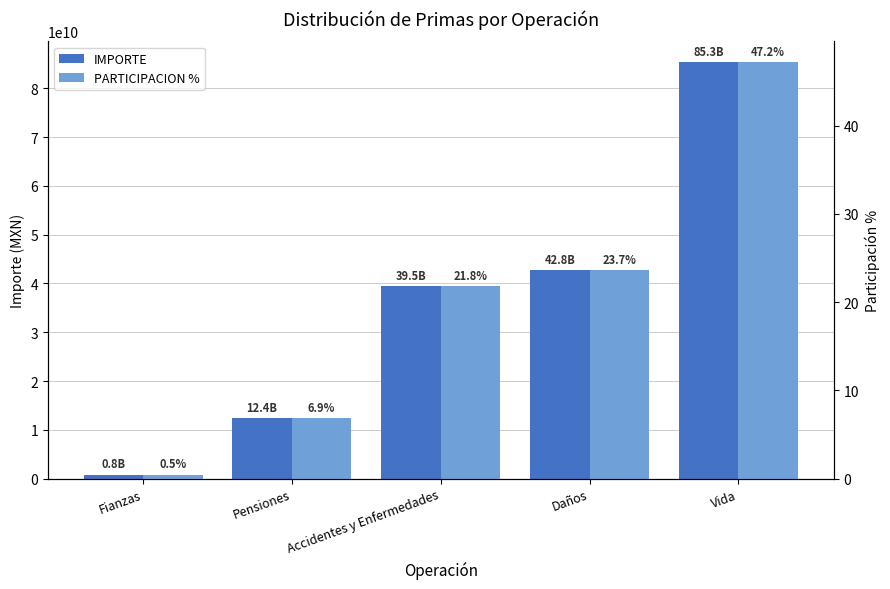

At which label does IMPORTE reach its minimum?

Fianzas